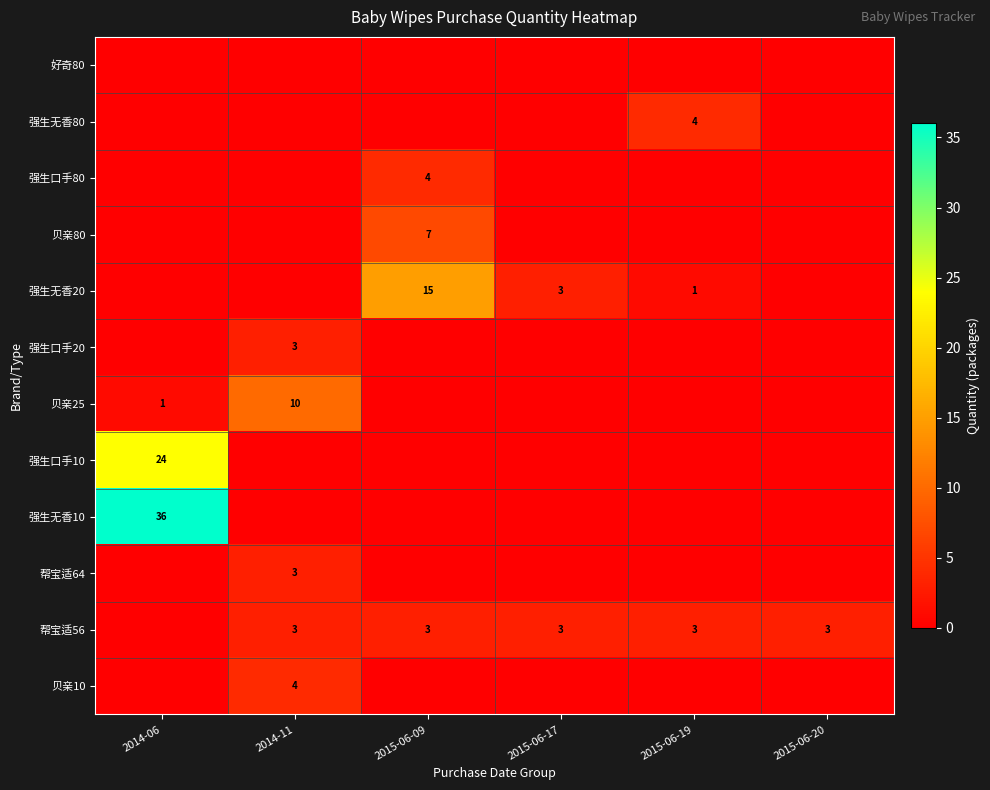

The 贝亲10 series shows 4 at 2014-11. True or false?

True